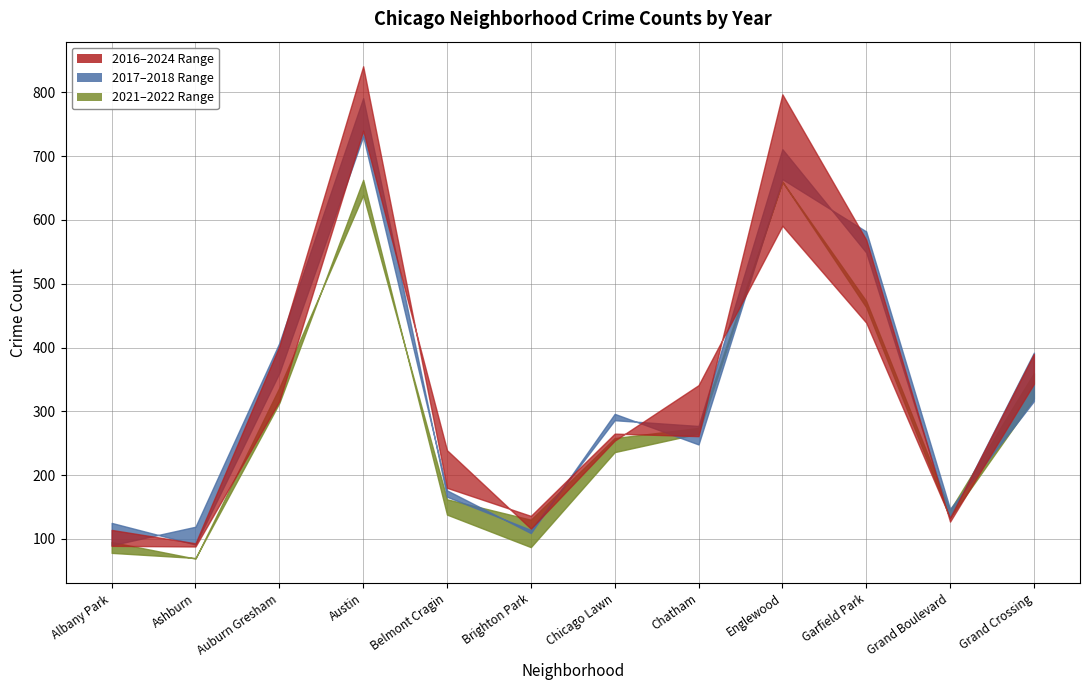

Between Garfield Park and Austin, which is larger?

Austin